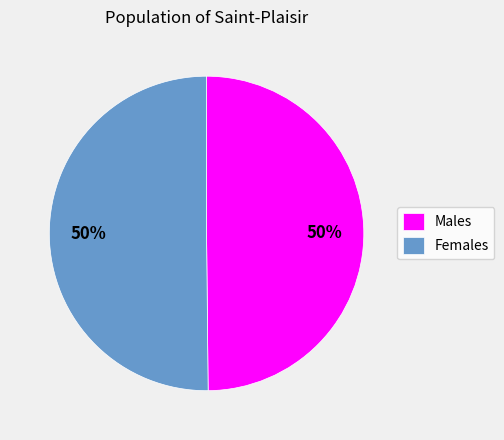

What is the ratio of the value at Males to the value at Females?

1.0